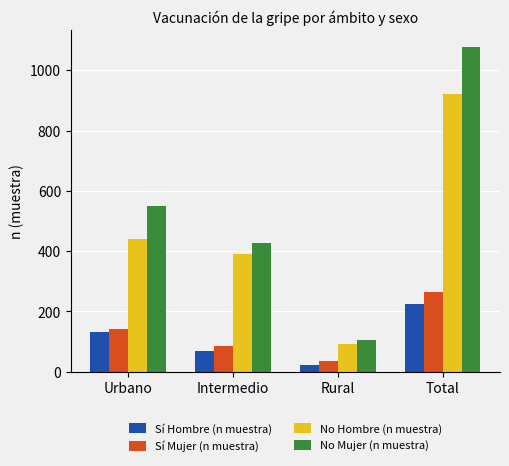

Between Rural and Total, which series saw the biggest shift?

No Mujer (n muestra)